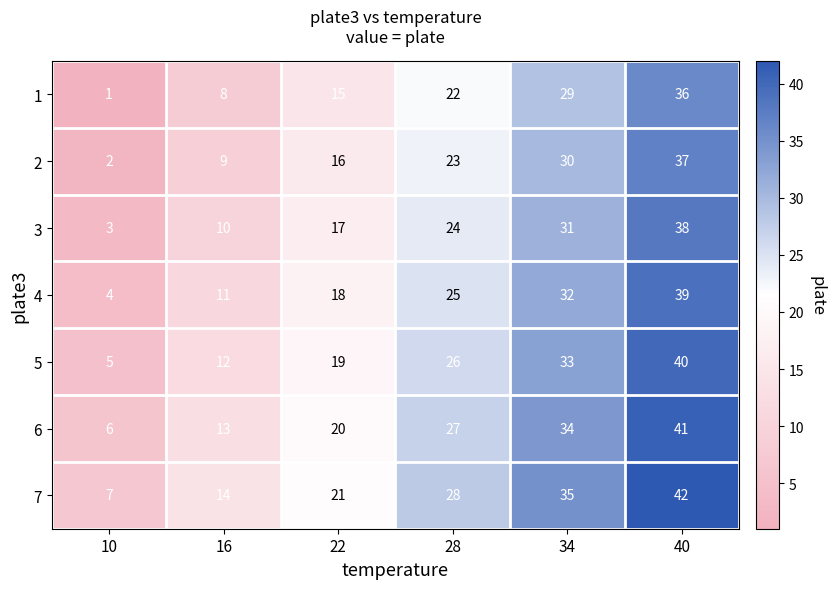

At which category is the sum across all series the highest?

40